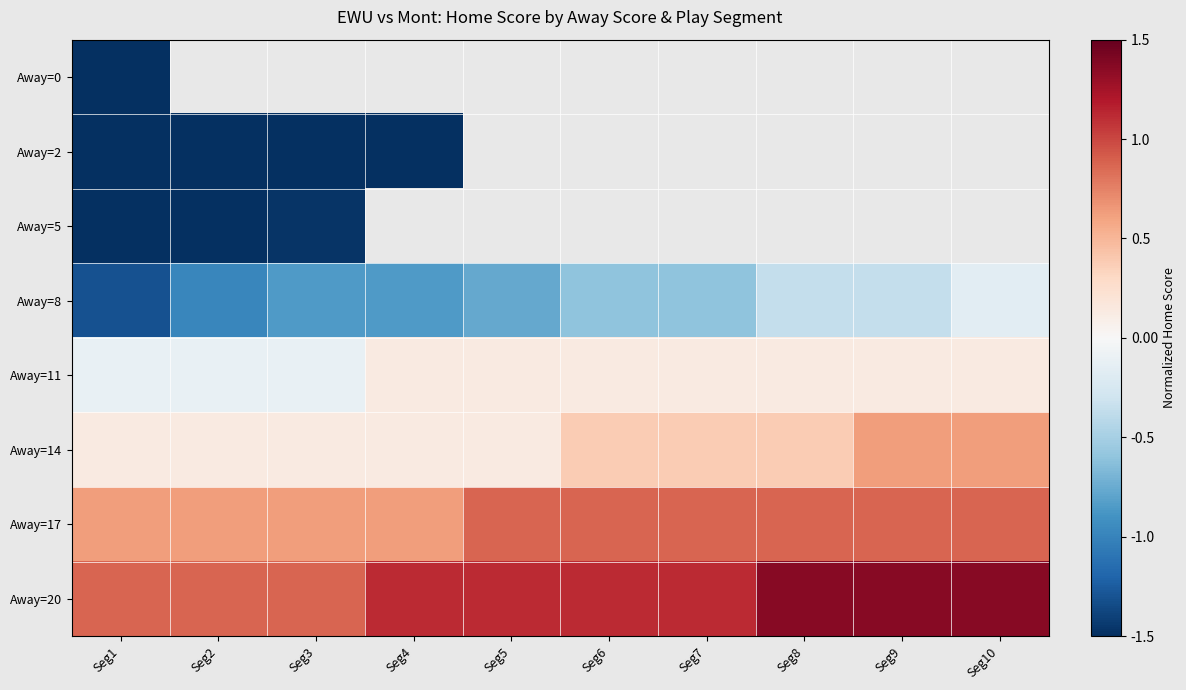

The value of Away=20 at Seg3 is 0.2. True or false?

False